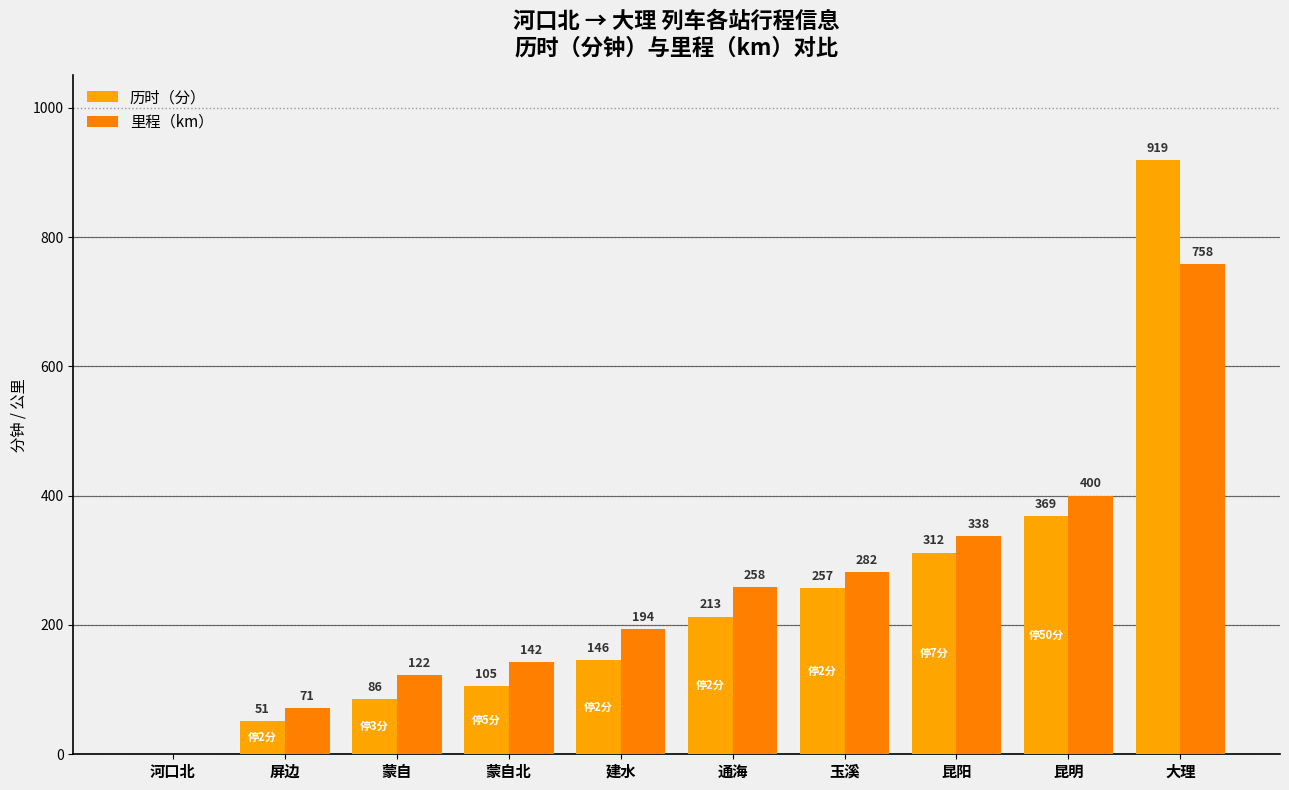

Which category has the lowest value in the 里程（km） series?

河口北